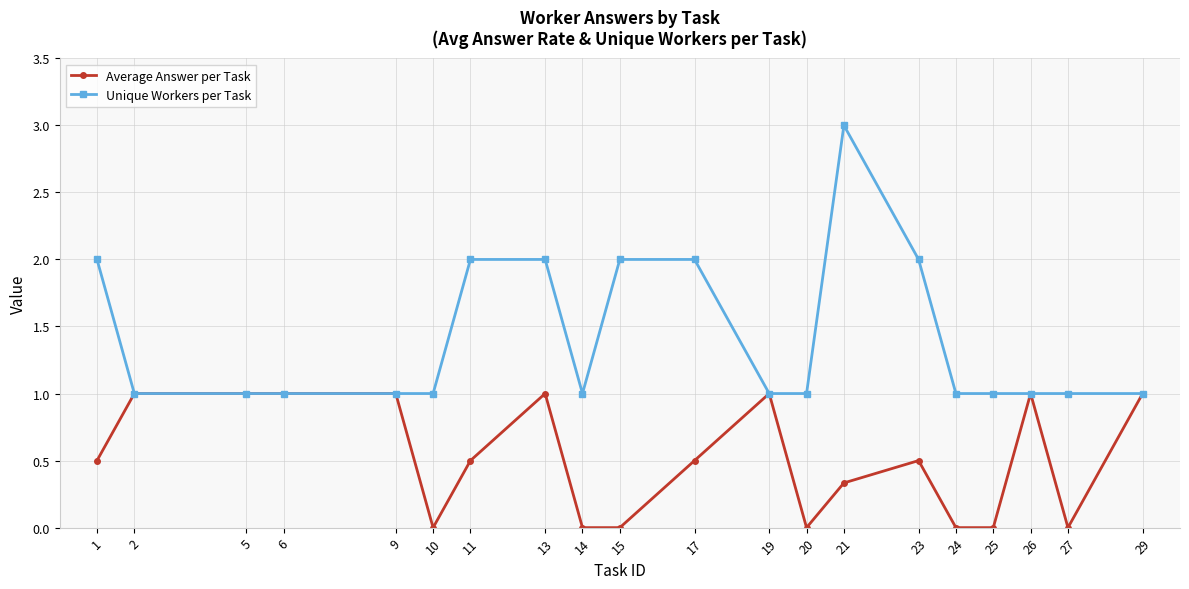

True or false: Average Answer per Task has more than 2 points higher than both neighbors.

True